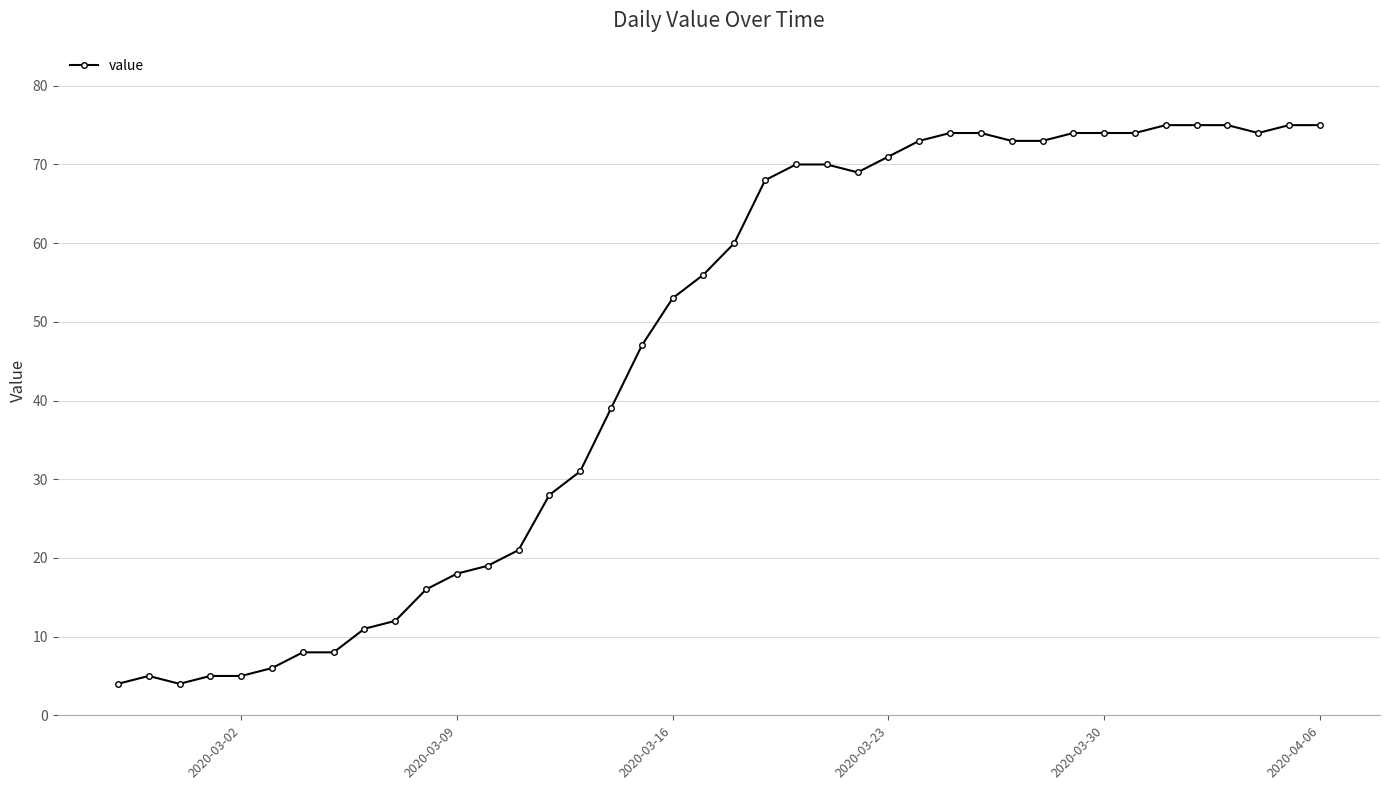

What is the minimum value shown in the chart?

4